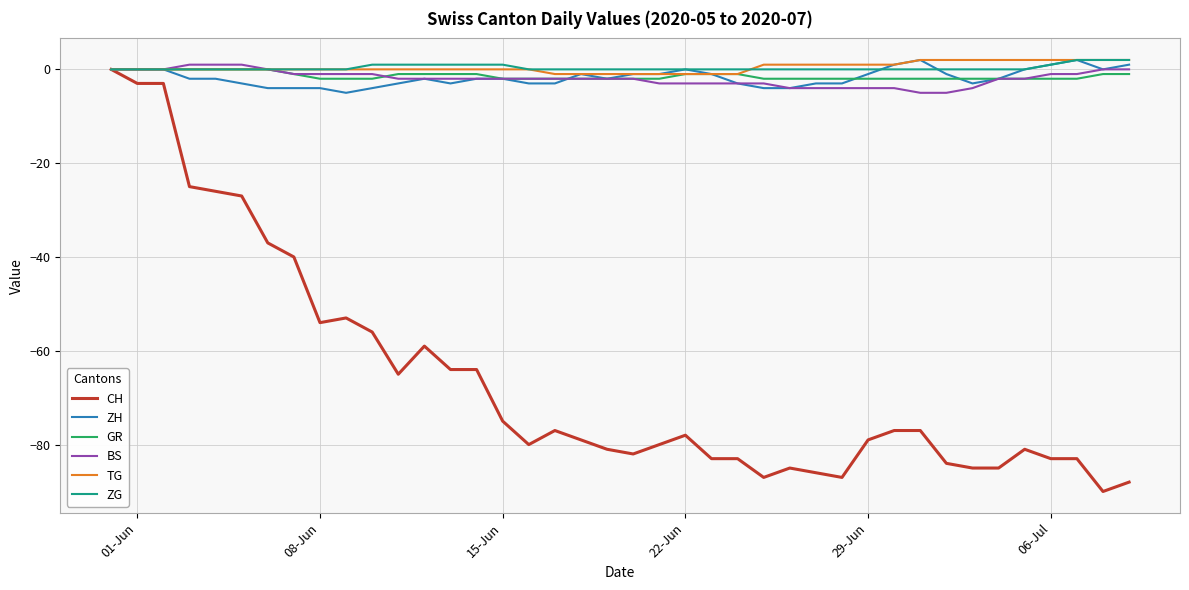

Which series has the largest range (max minus min)?

CH